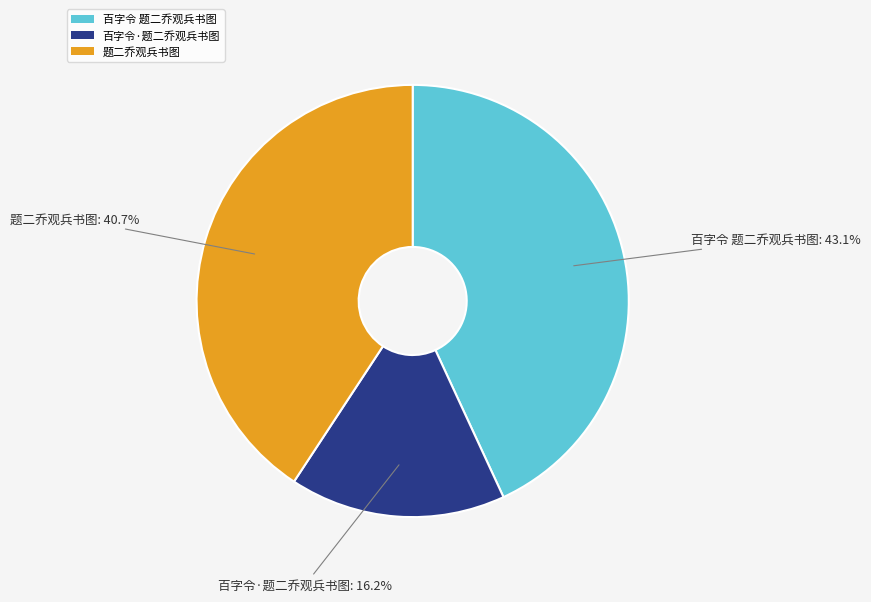

How many slices are in this pie chart?

3